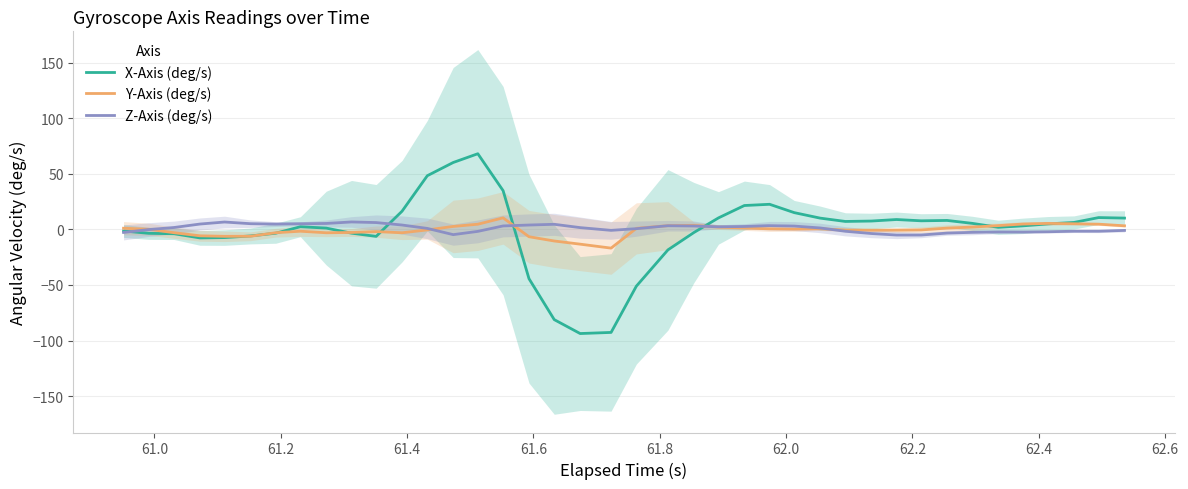

Which series has the largest total across all categories?

Z-Axis (deg/s)